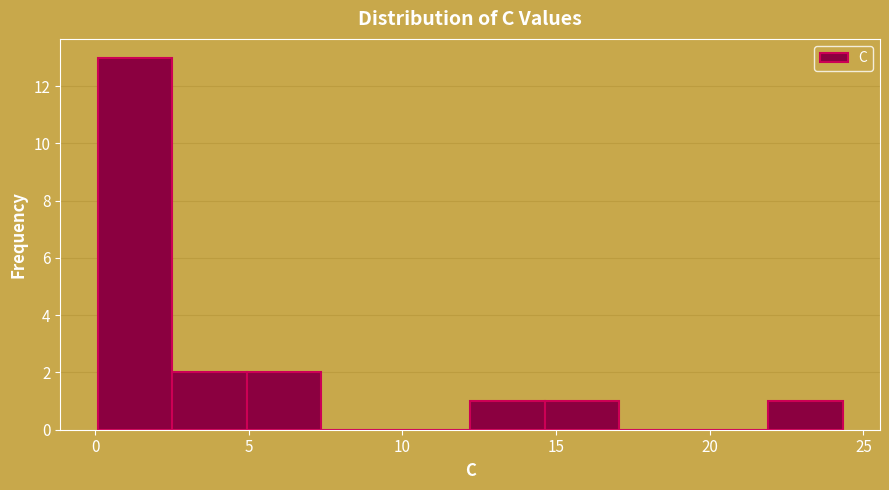

What is the height of the bar covering 22.0 to 24.5 on the x-axis? Neither the bar edges nor the heights are printed on the chart, so give them approximately, as read against the axes.

1